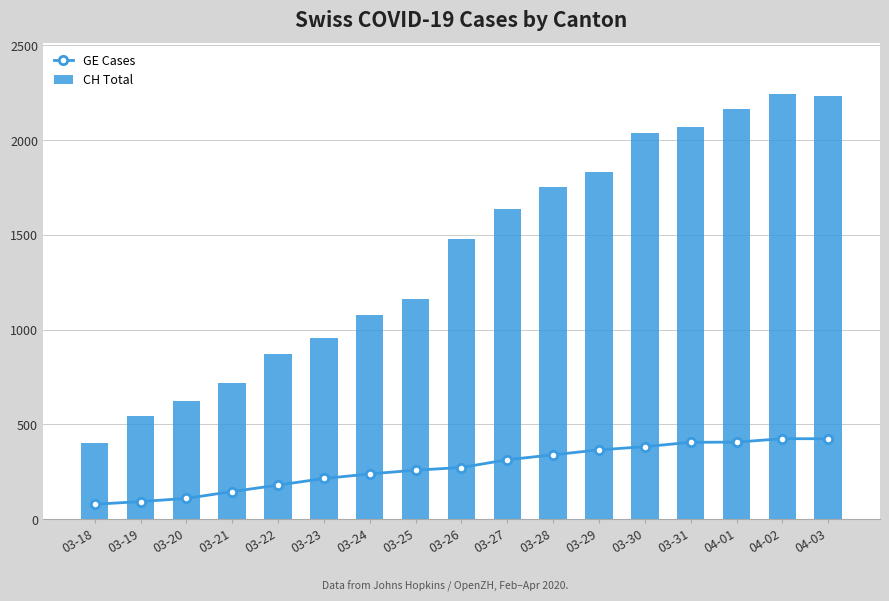

At how many categories does at least one series exceed 704?

14